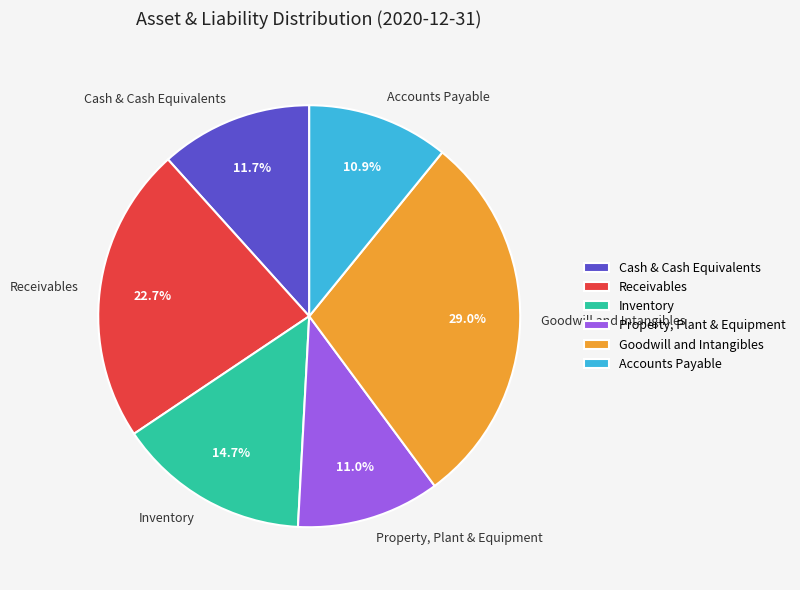

To the nearest percent, what portion does Goodwill and Intangibles represent?

29%